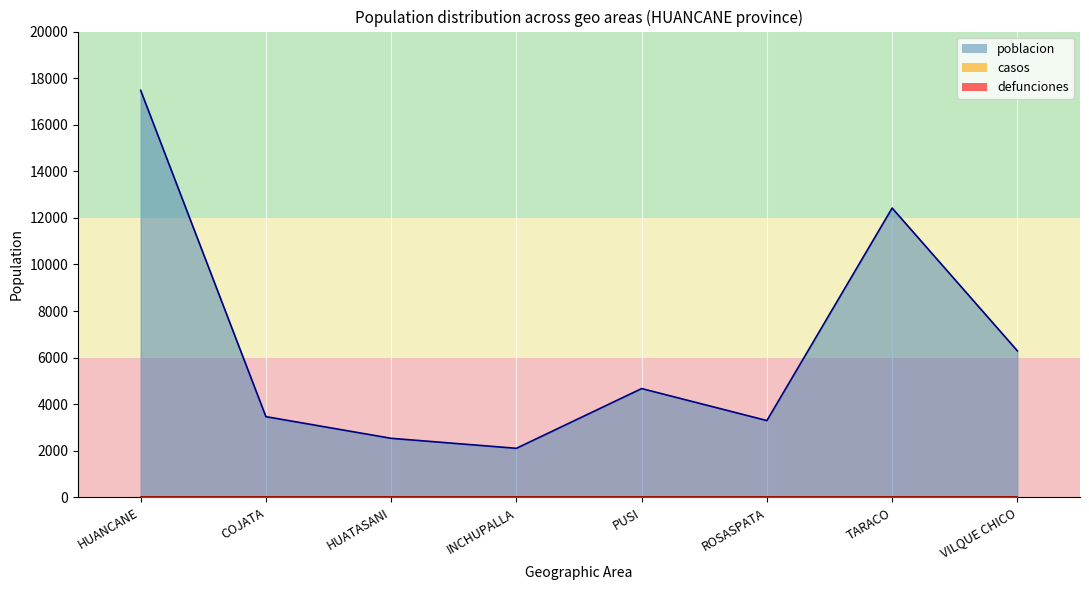

Rank the series at INCHUPALLA from highest to lowest value.

poblacion, casos, defunciones